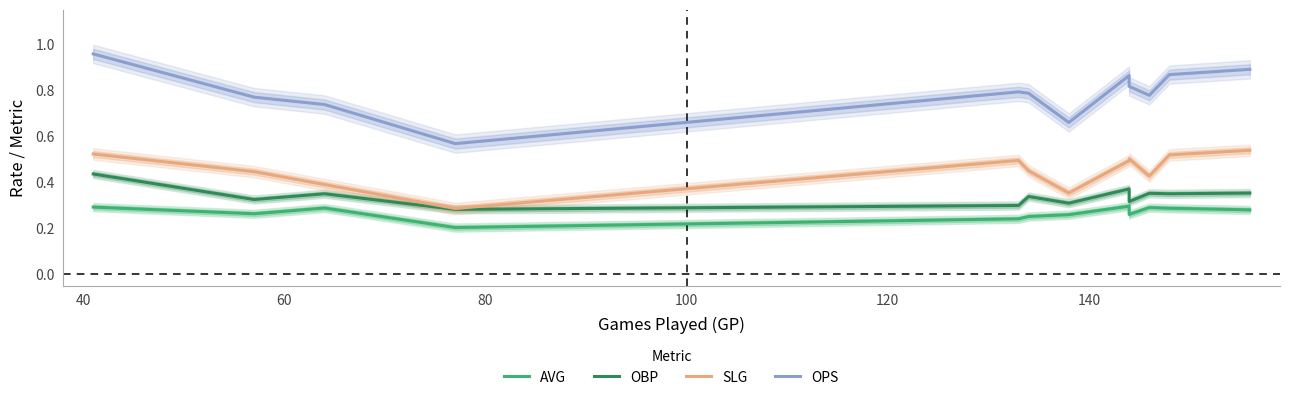

How many lines are shown in the chart?

4